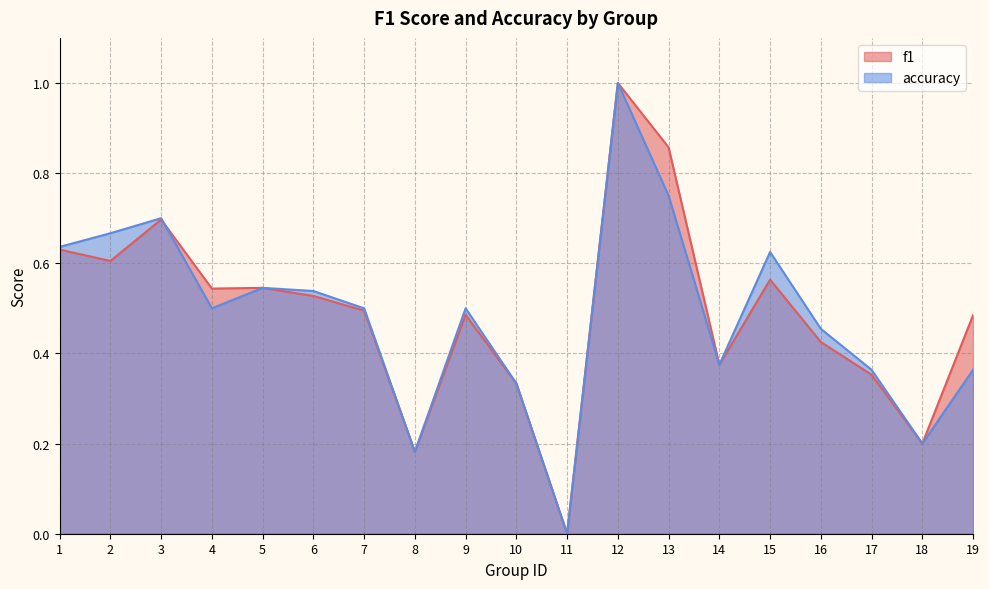

What are all the series names shown in the legend?

f1, accuracy